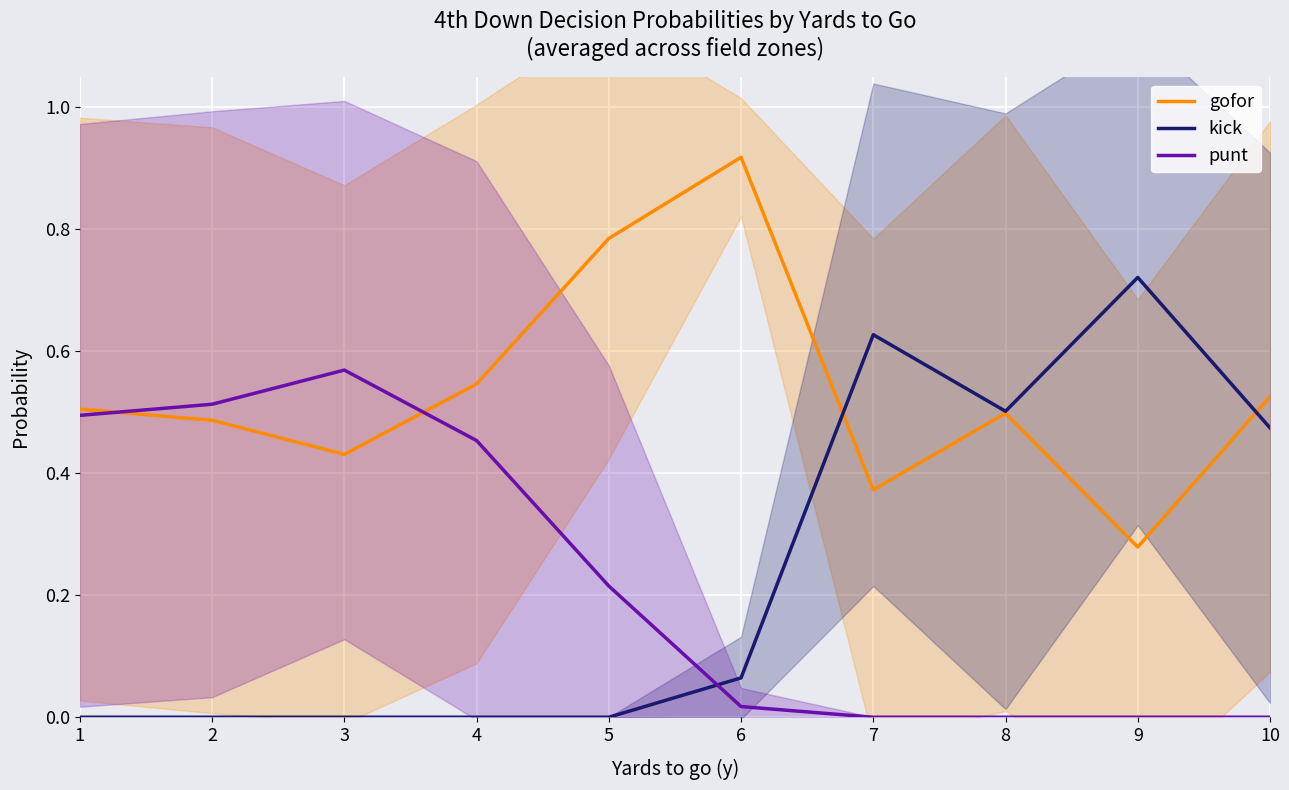

At how many categories does at least one series exceed 0?

10